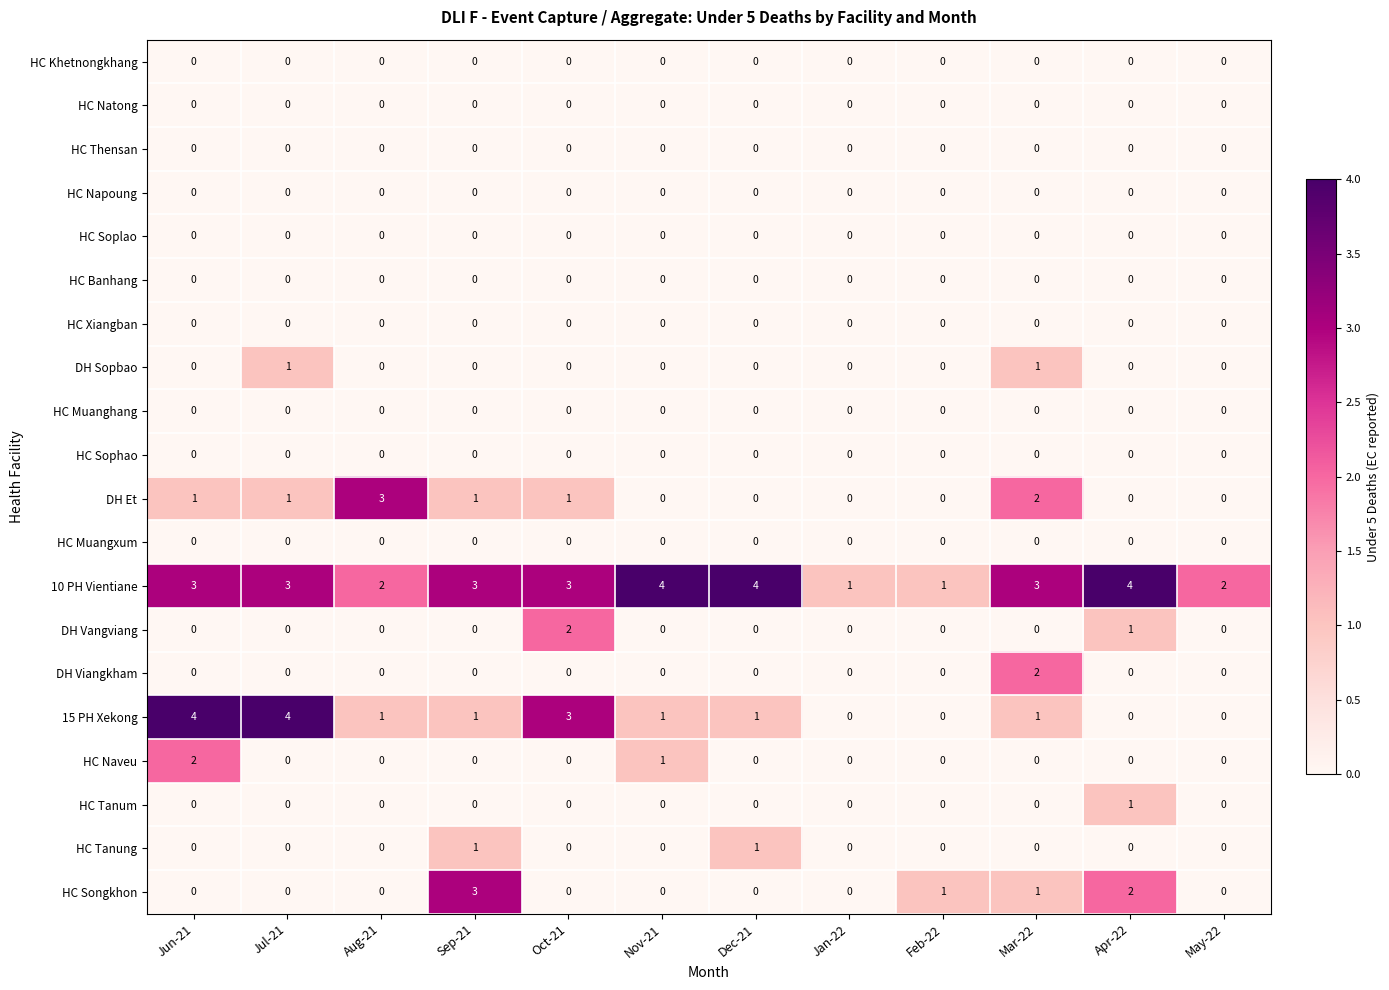

Where does the 15 PH Xekong series first go above 1?

Jun-21